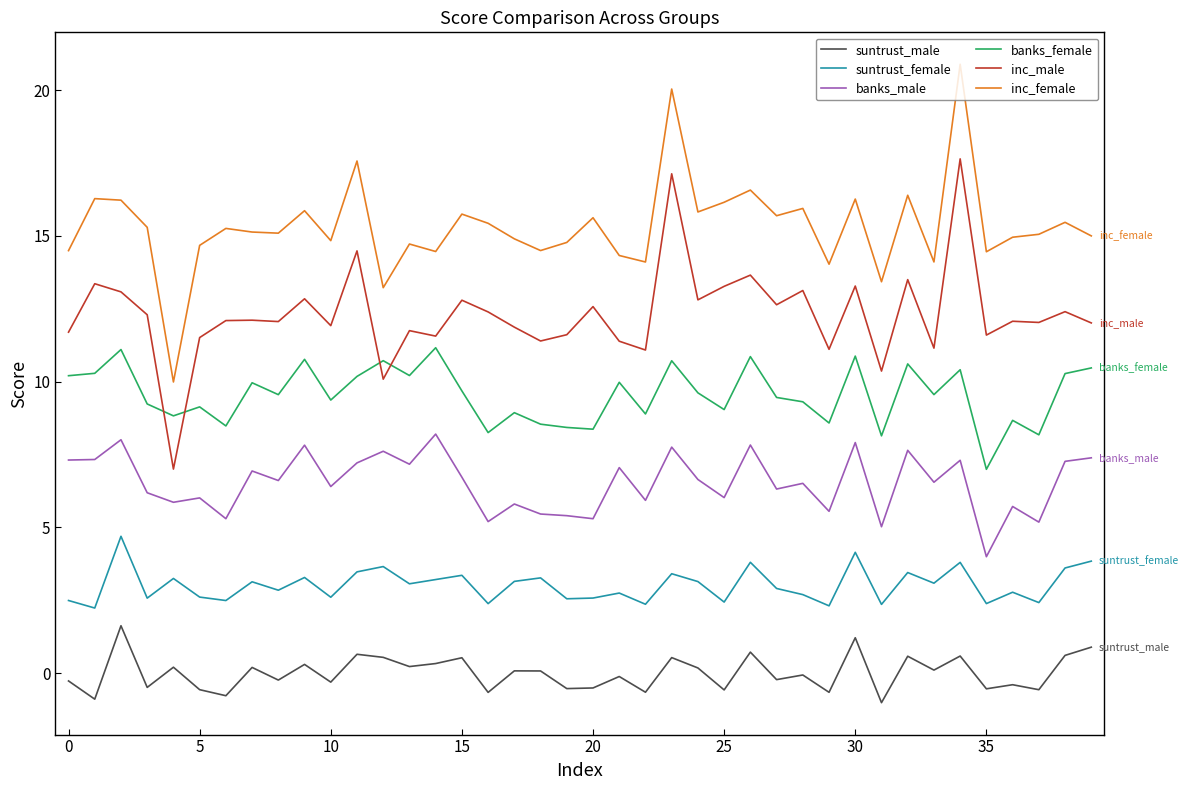

Rank the series by their maximum value, from highest to lowest.

inc_female, inc_male, banks_female, banks_male, suntrust_female, suntrust_male